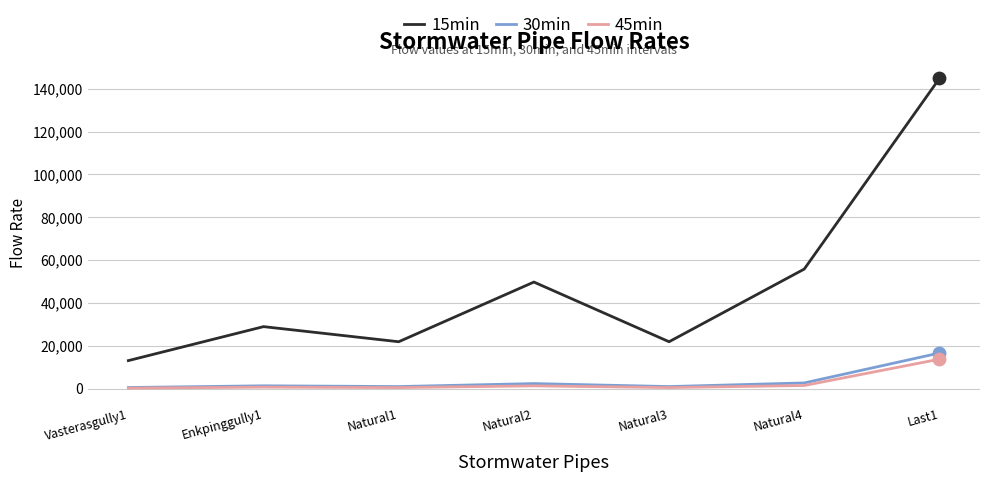

Which series has the largest range (max minus min)?

15min